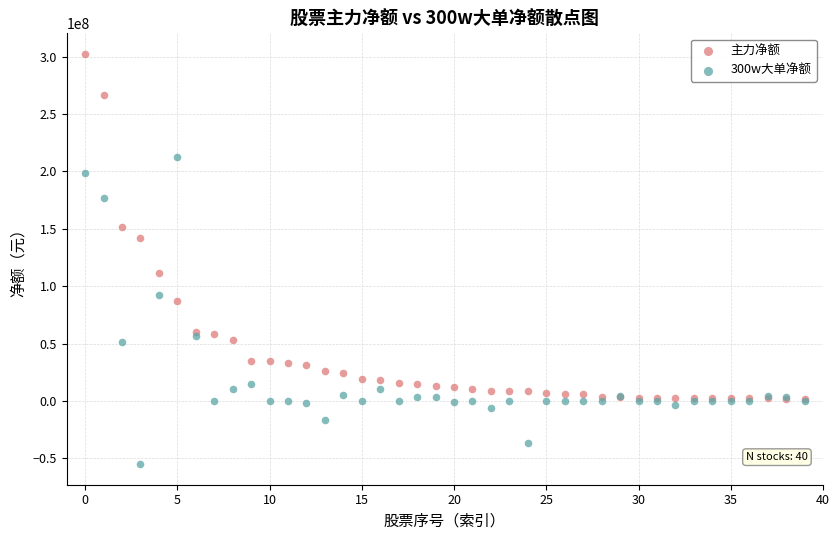

Which series reaches the maximum Y coordinate?

主力净额